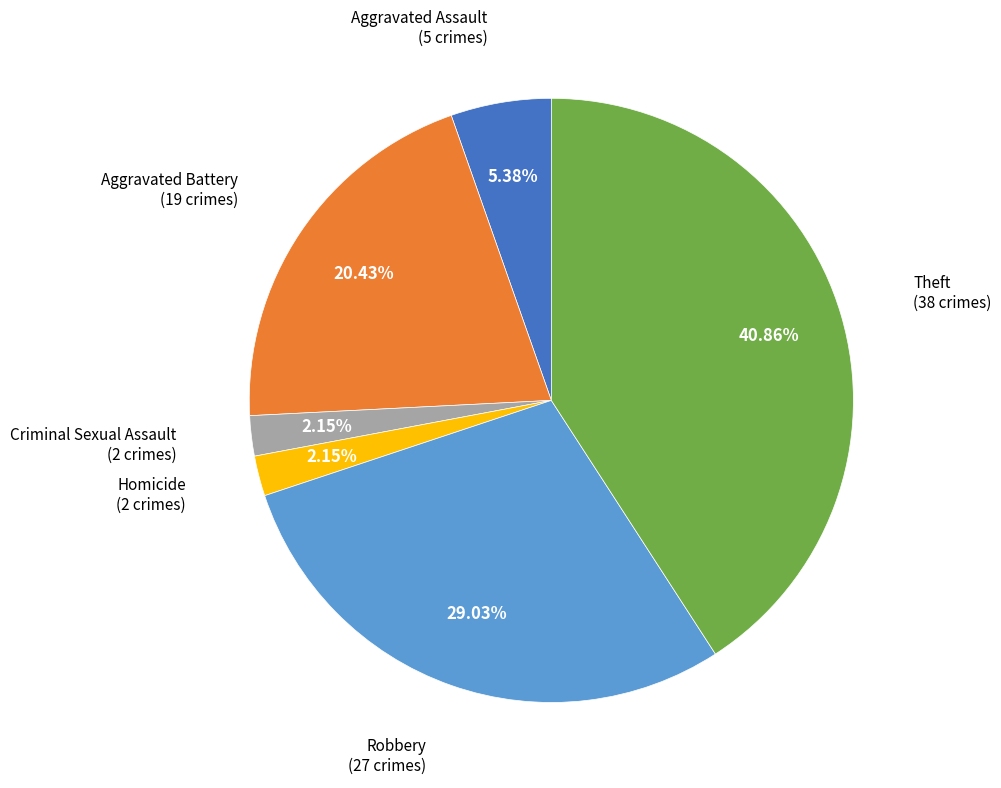

Between Homicide and Theft, which is larger?

Theft